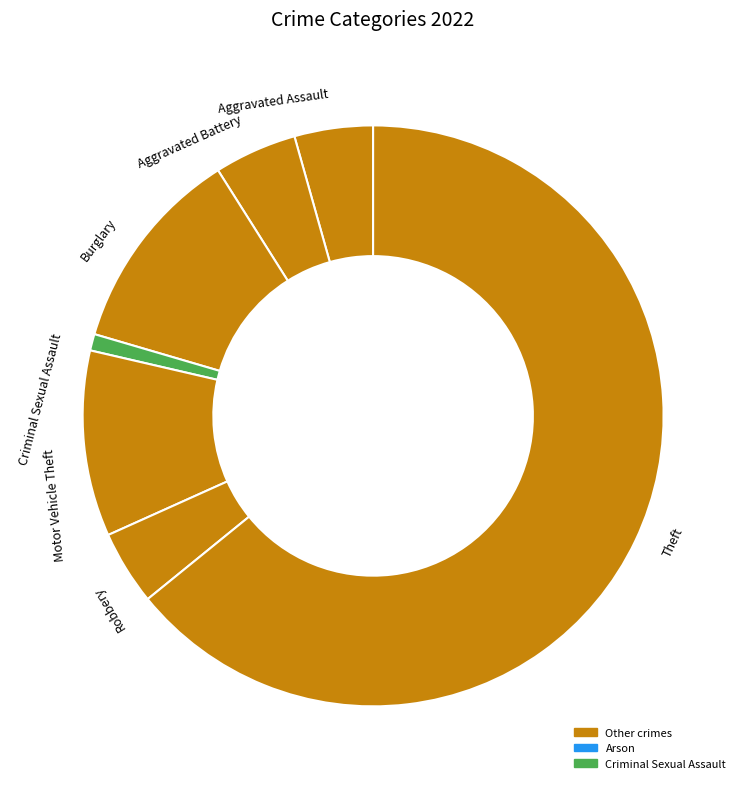

The Robbery slice represents 4% of the pie. True or false?

True